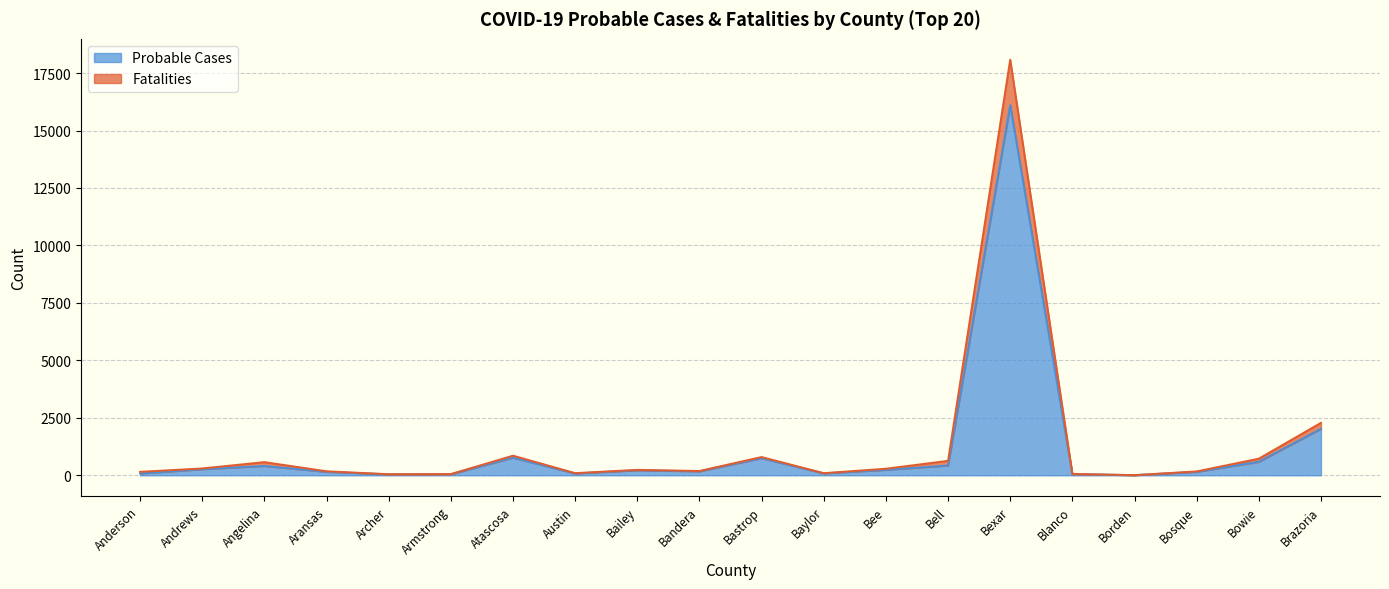

Is it true that Fatalities equals 175 at Aransas?

True